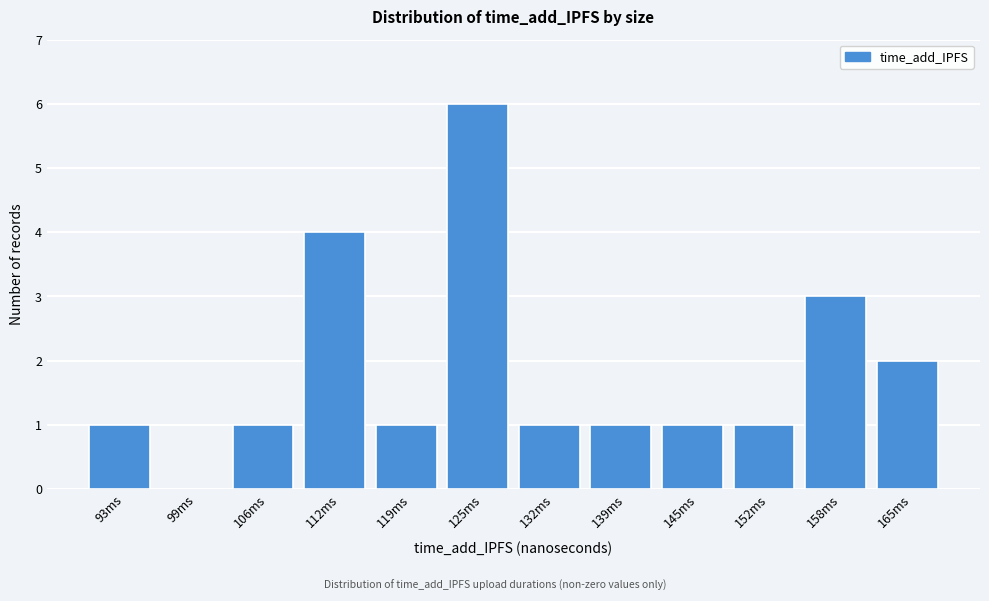

Reading left to right, what are all the values shown in this chart?

93ms=1	99ms=0	106ms=1	112ms=4	119ms=1	125ms=6	132ms=1	139ms=1	145ms=1	152ms=1	158ms=3	165ms=2